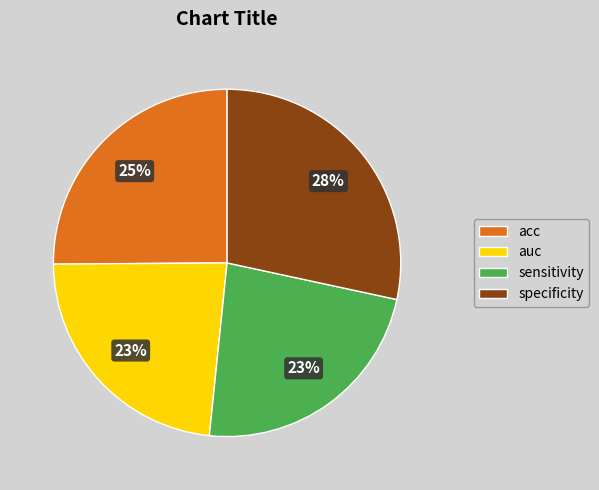

The acc slice represents 25% of the pie. True or false?

True